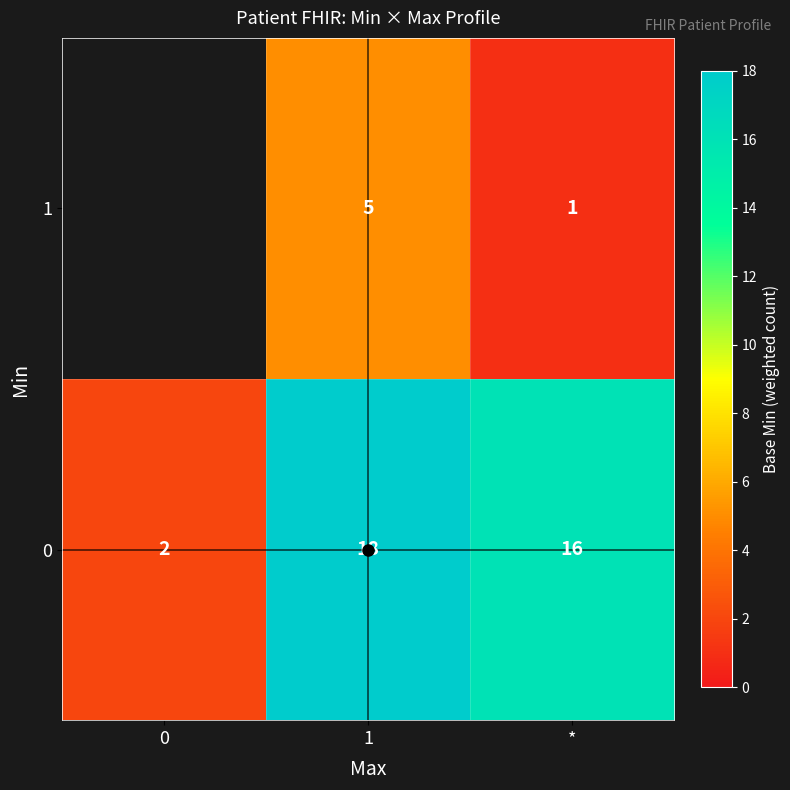

Rank the series at * from lowest to highest value.

1, 0